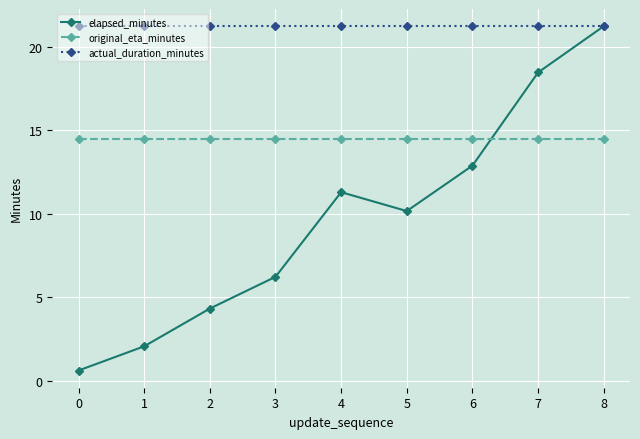

List the series in order of their overall mean, highest first.

actual_duration_minutes, original_eta_minutes, elapsed_minutes